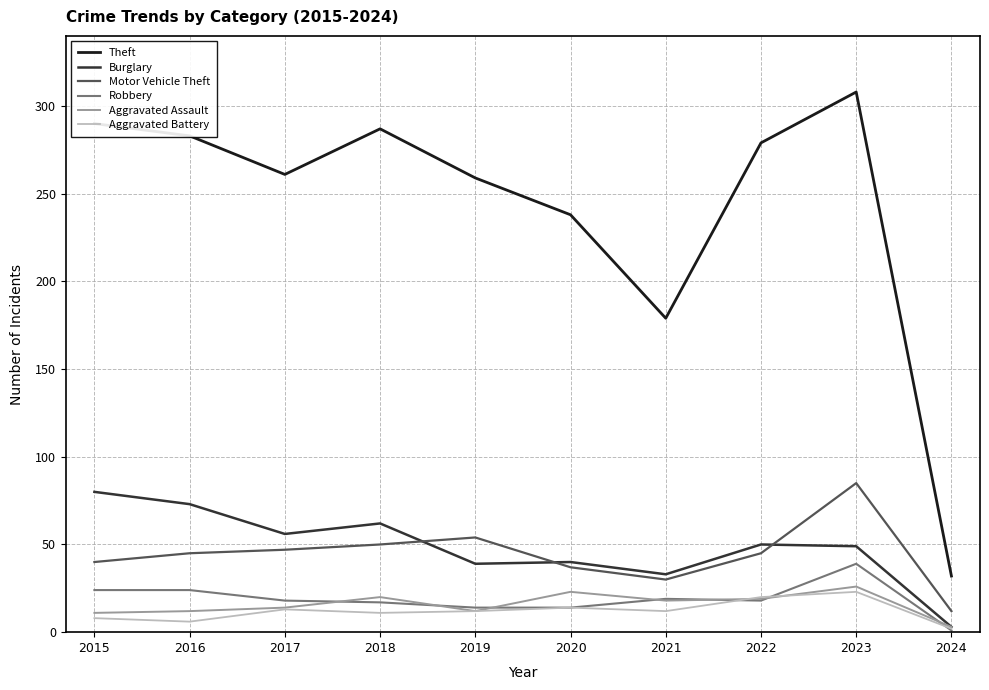

How many lines are shown in the chart?

6